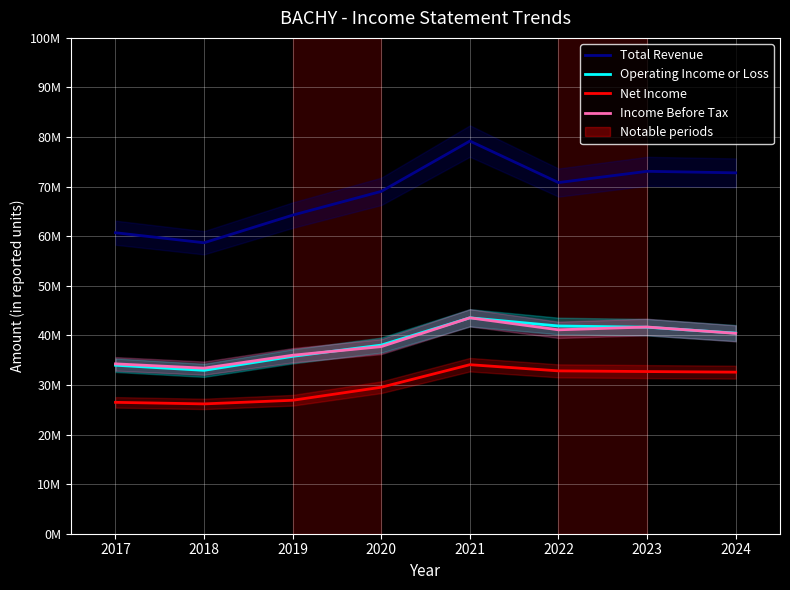

In Income Before Tax, how many points are higher than both neighbors (excluding endpoints)?

2